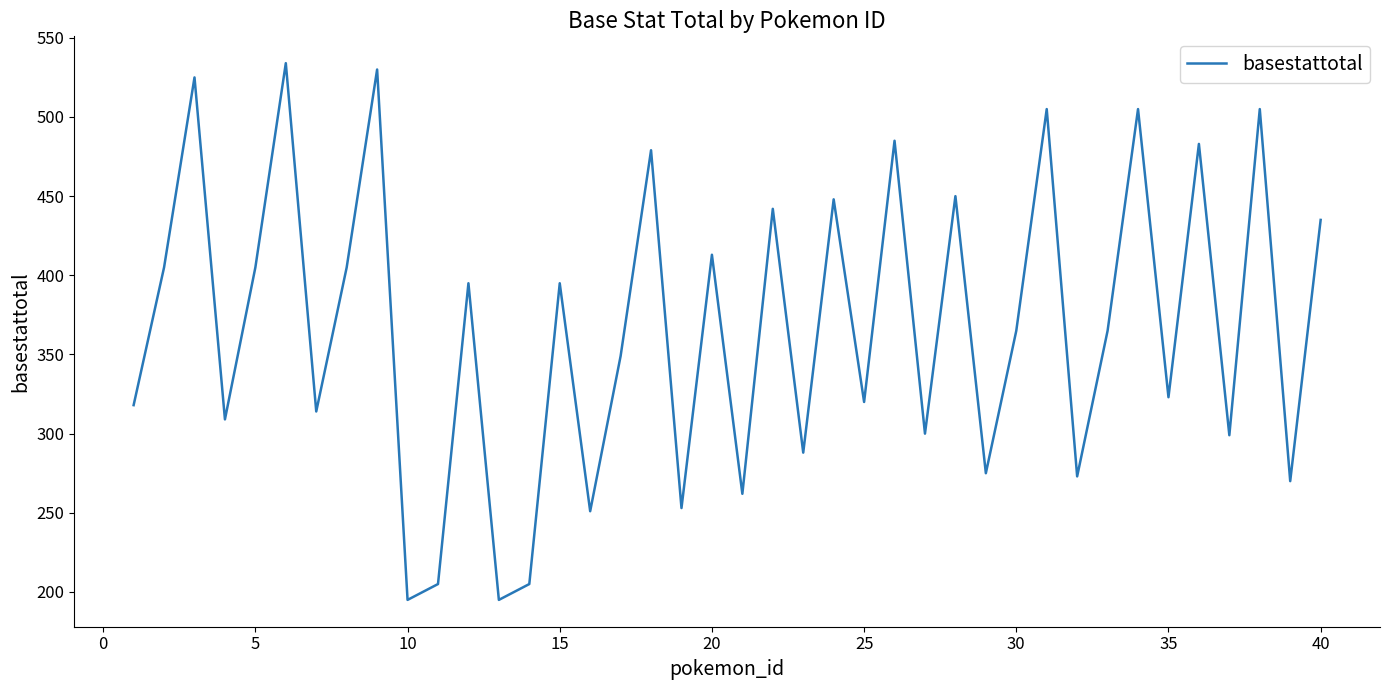

What is the minimum value shown in the chart?

195